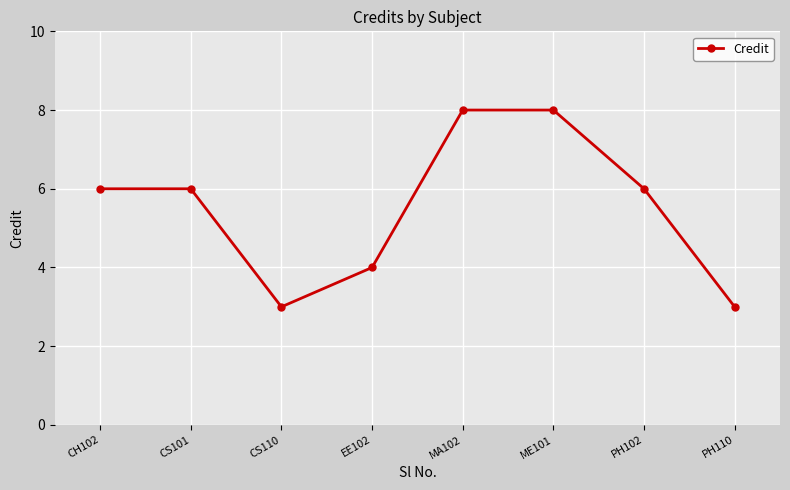

What is the minimum value shown in the chart?

3